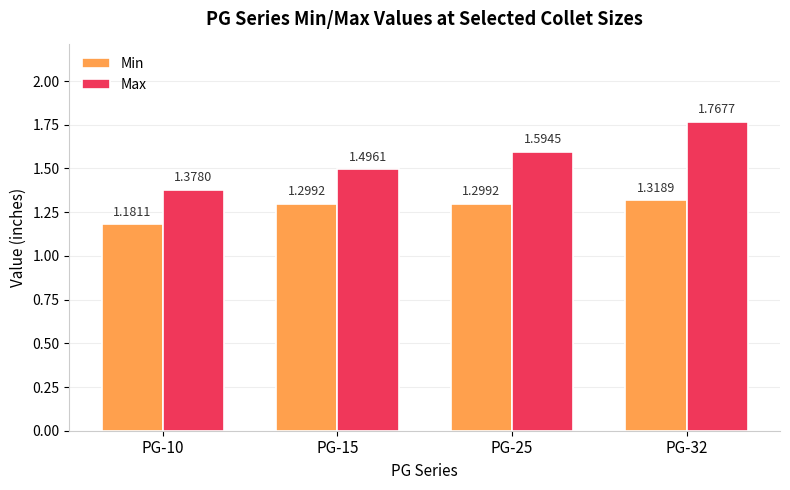

Which series changed the most between PG-25 and PG-32?

Max